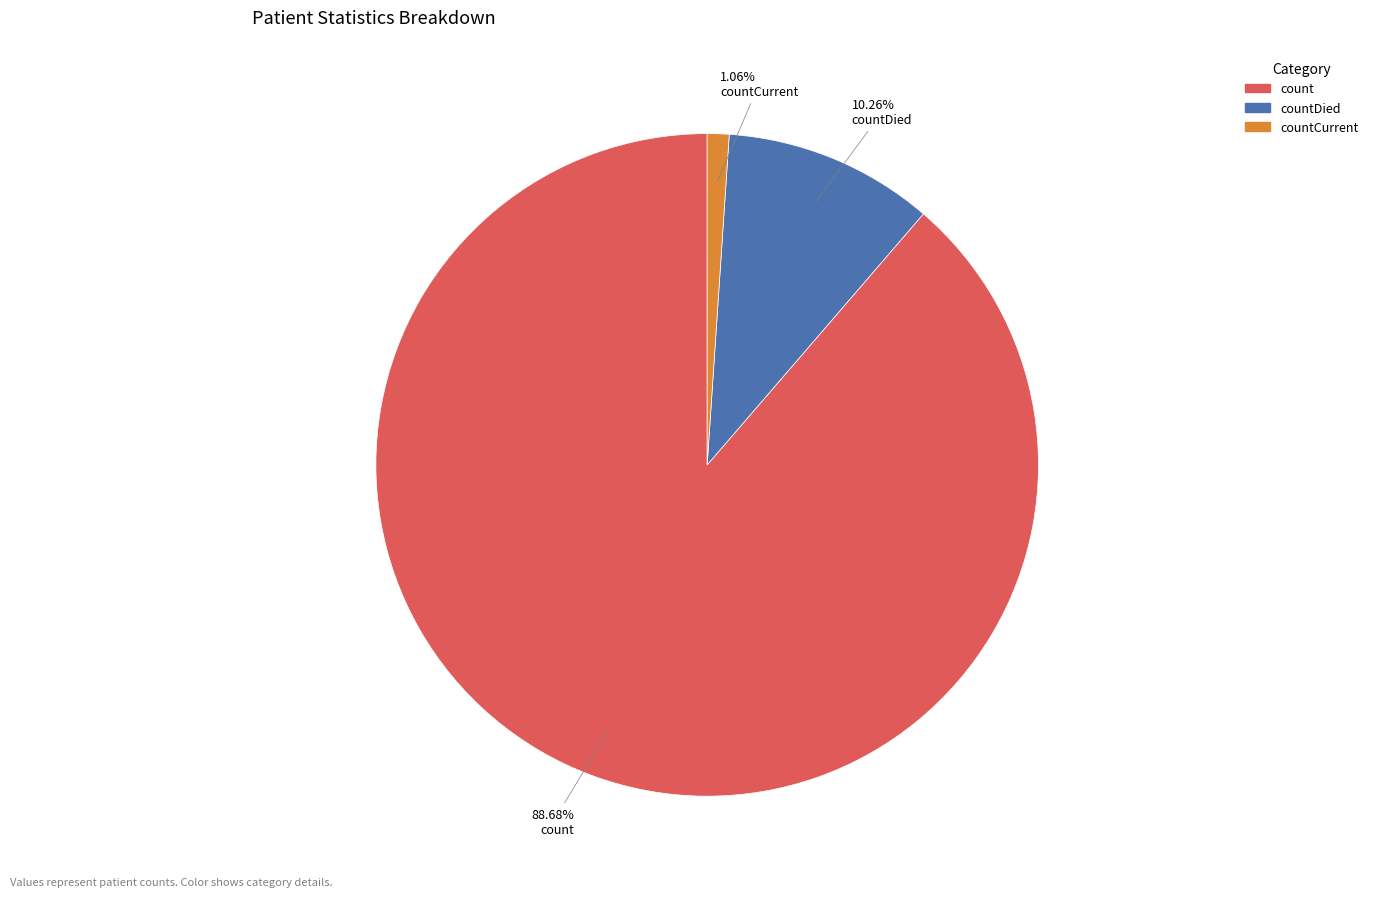

Is there any slice that represents more than half of the pie?

Yes